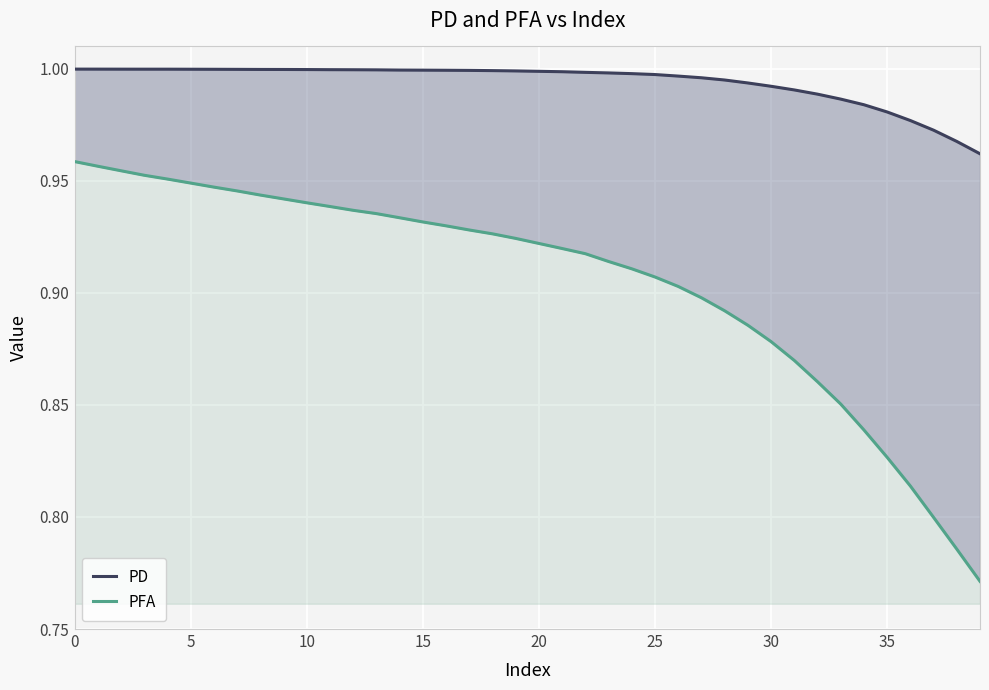

Which series has the largest total across all categories?

PD